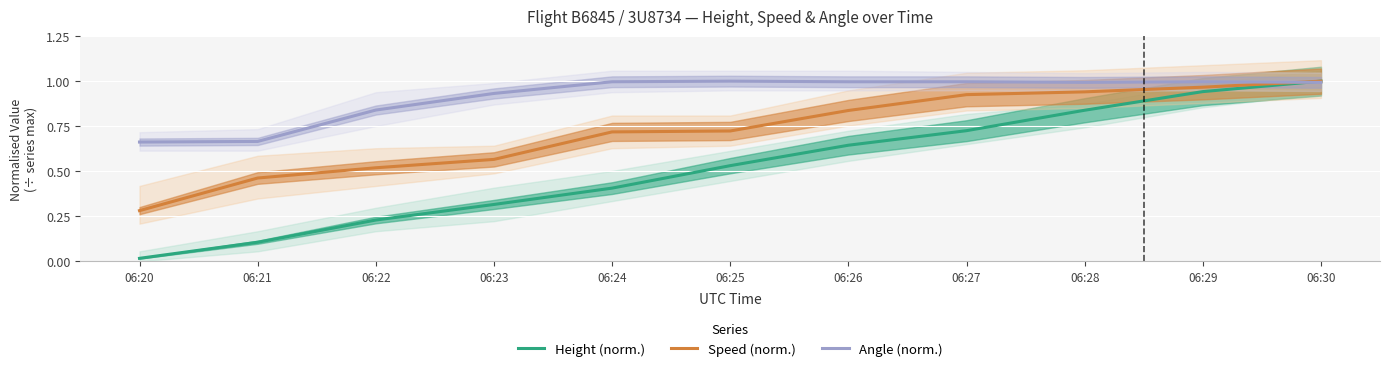

What is the sum of the Height (norm.) values at 06:20 and 06:30?

1.0